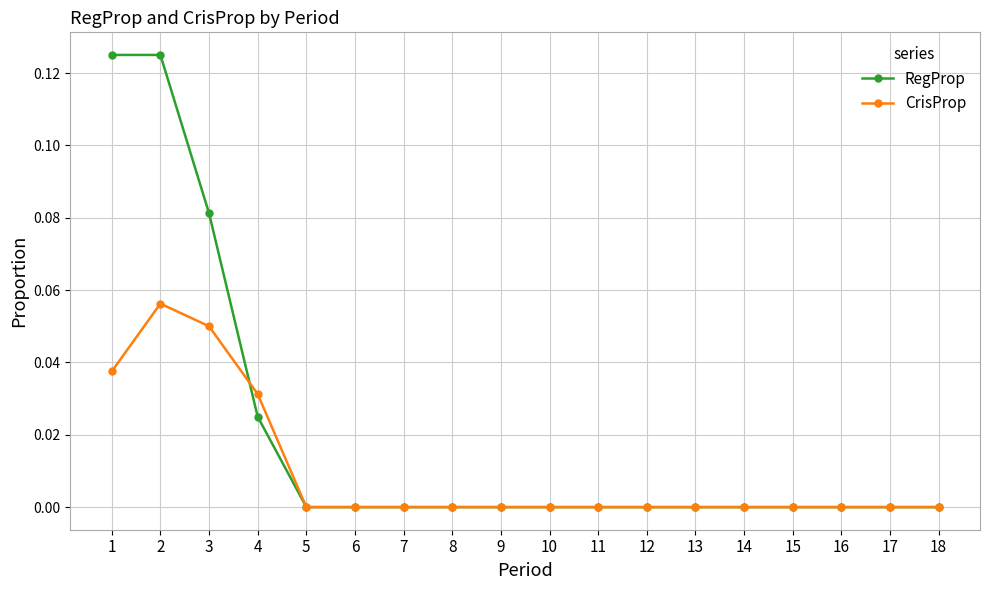

Does the chart have visible grid lines?

Yes